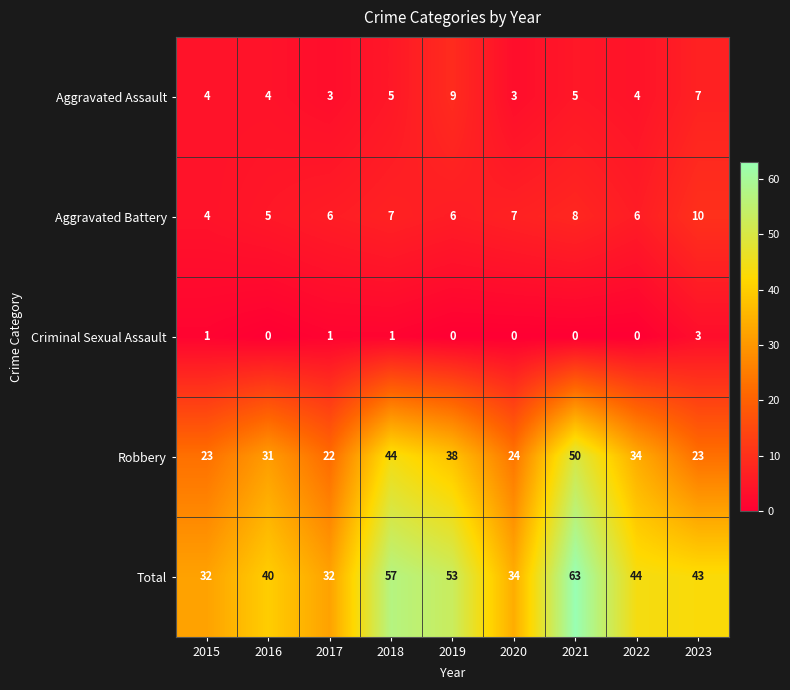

What is the maximum value for Robbery?

50